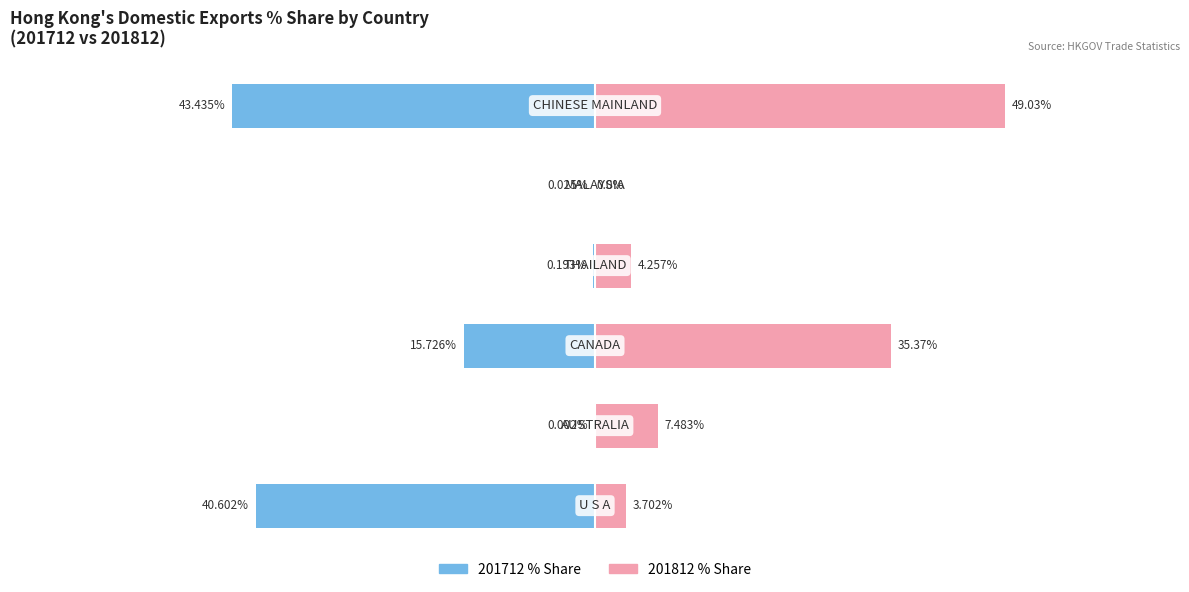

What is the value of the 6th bar from the left?

-43.4